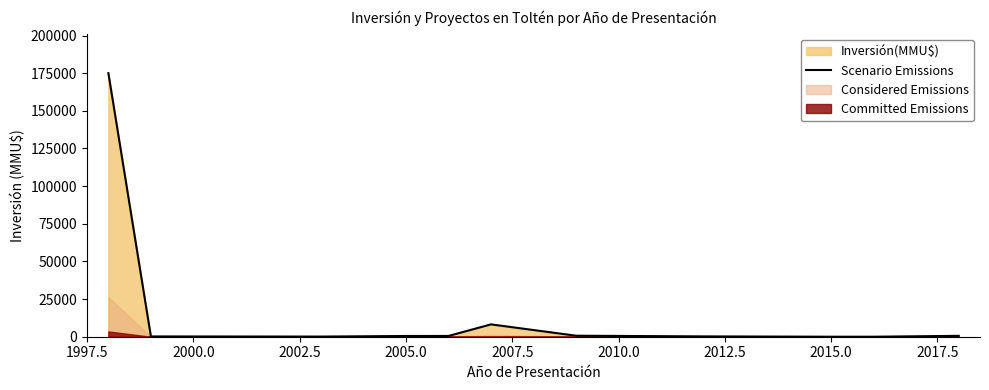

Is it true that the value at 2007.5 is 703?

False